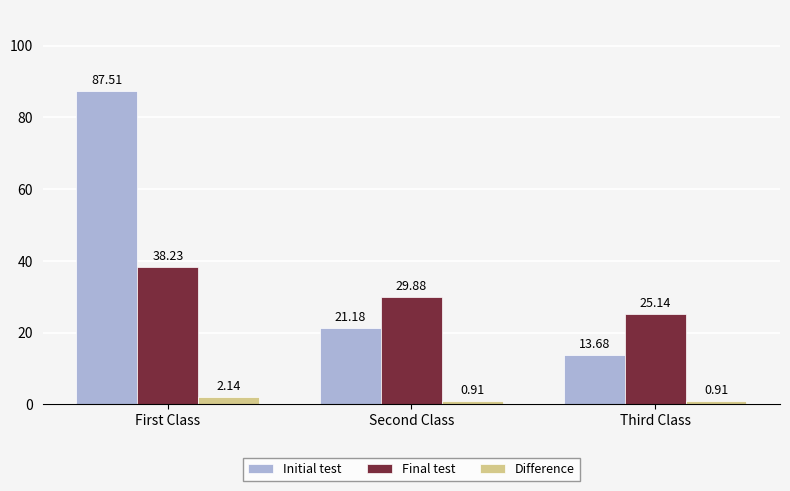

List the series in order of their overall mean, highest first.

Initial test, Final test, Difference